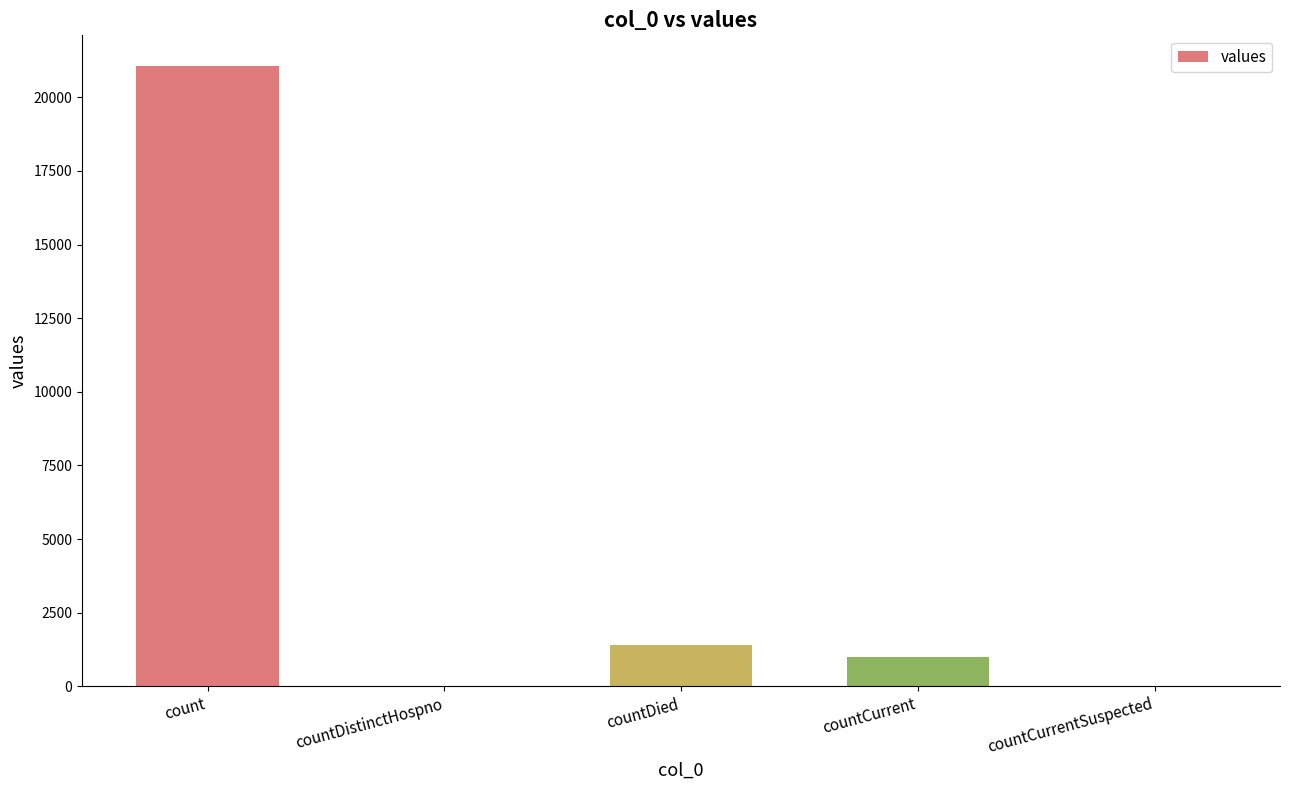

What is the difference between the values at count and countCurrent?

20044